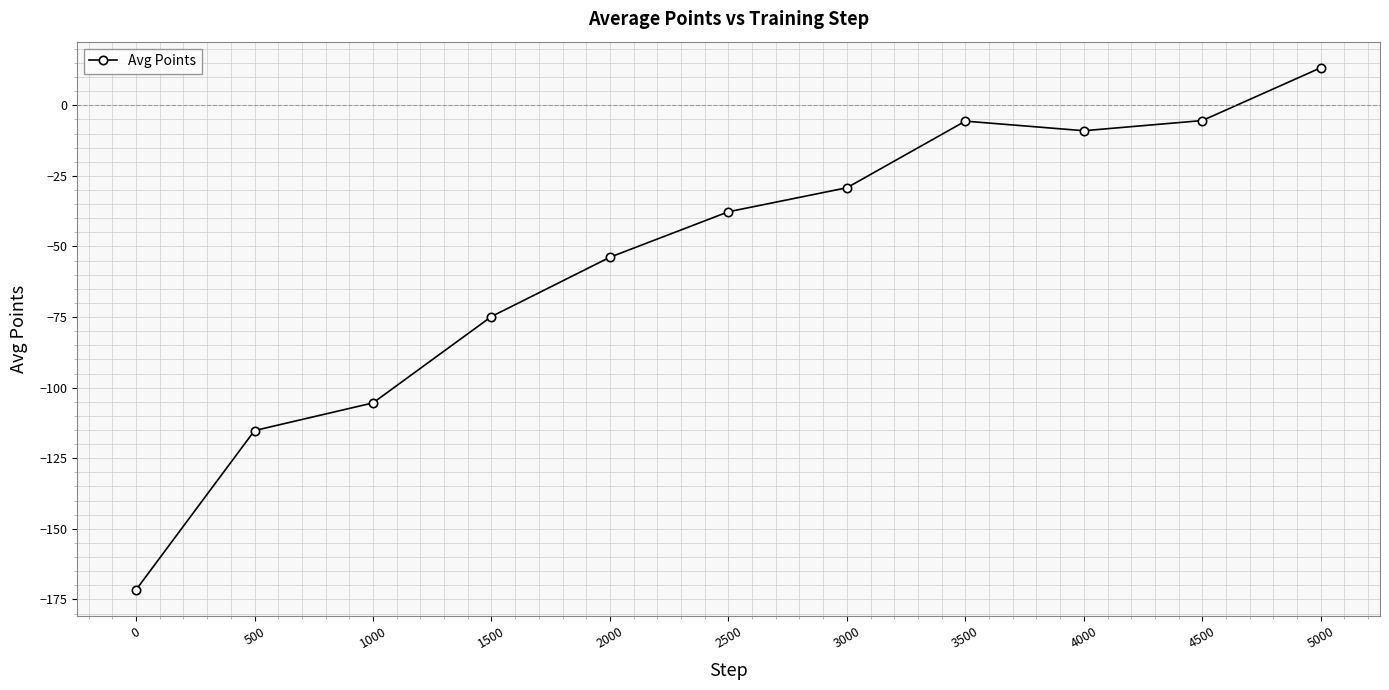

How many values are below -37?

6